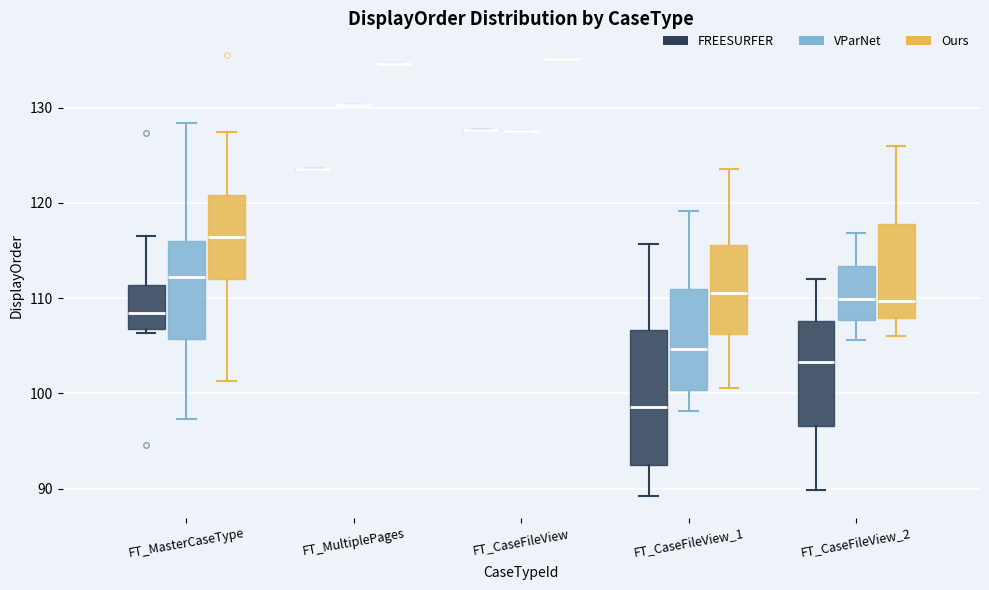

Comparing the boxes themselves (not the whiskers), which one is the tallest?

FT_CaseFileView_1 (FREESURFER)